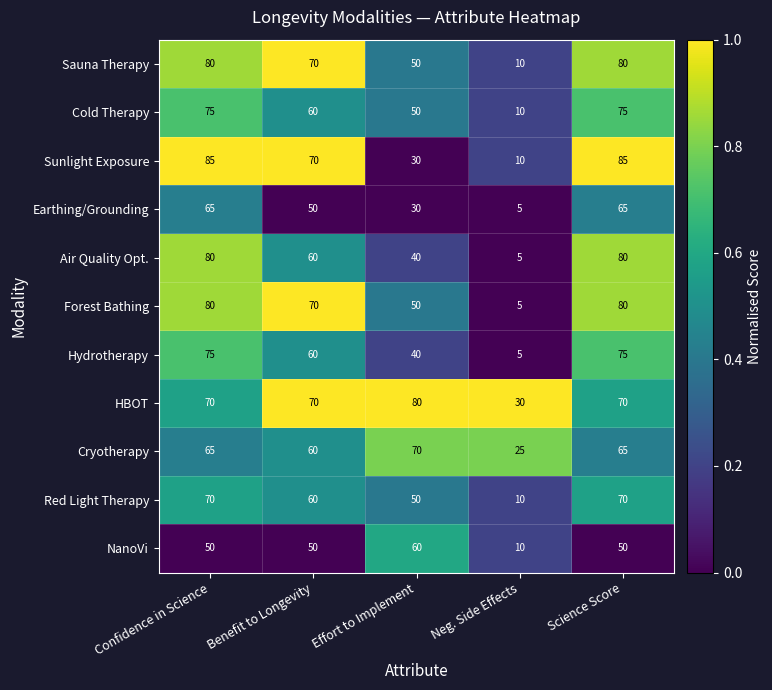

How many Sunlight Exposure values are between 30 and 85?

4